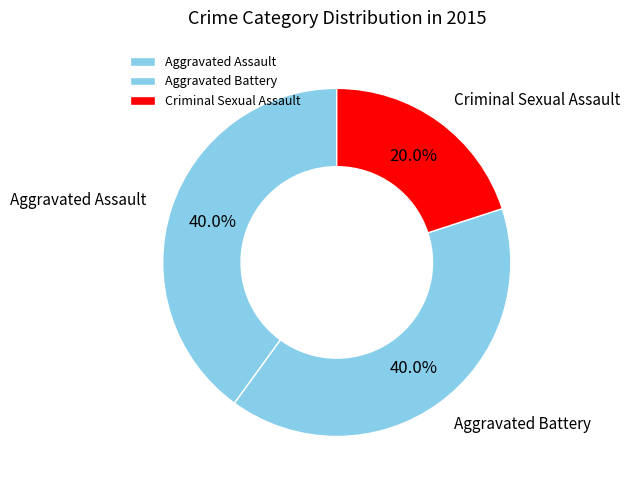

To the nearest percent, what is the difference between the largest and smallest slice percentages?

20%